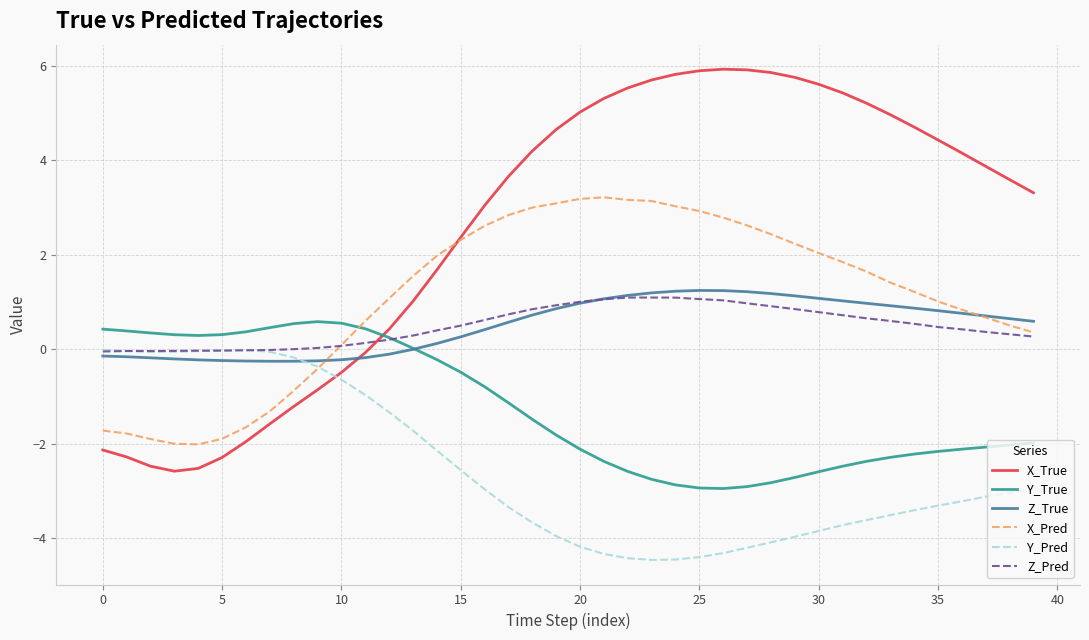

What is the difference between the maximum and second lowest values in the Z_Pred series?

1.1